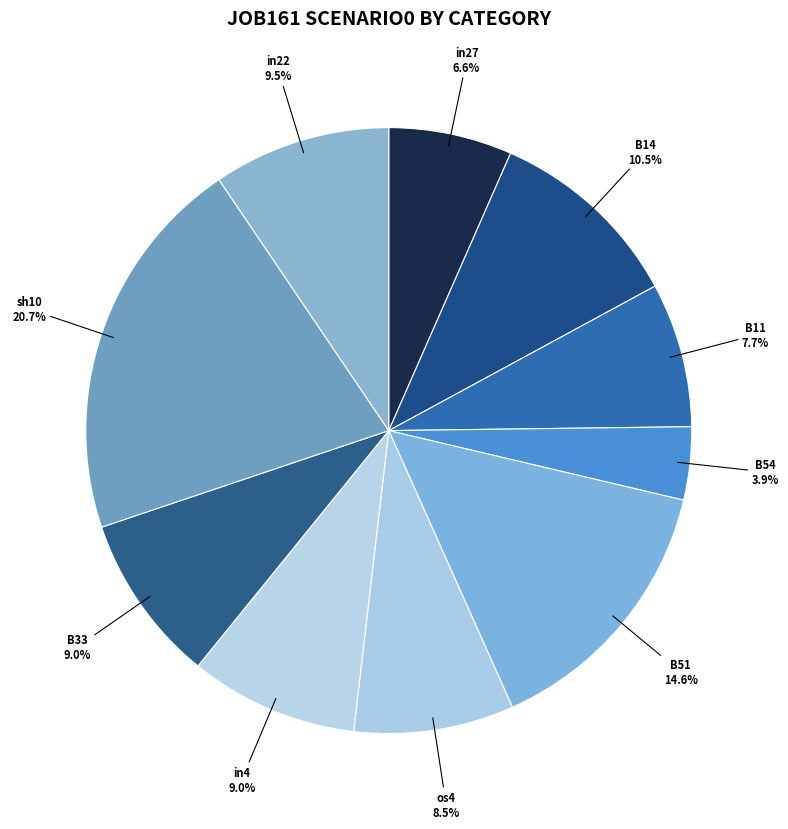

How many segments does this pie chart have?

10